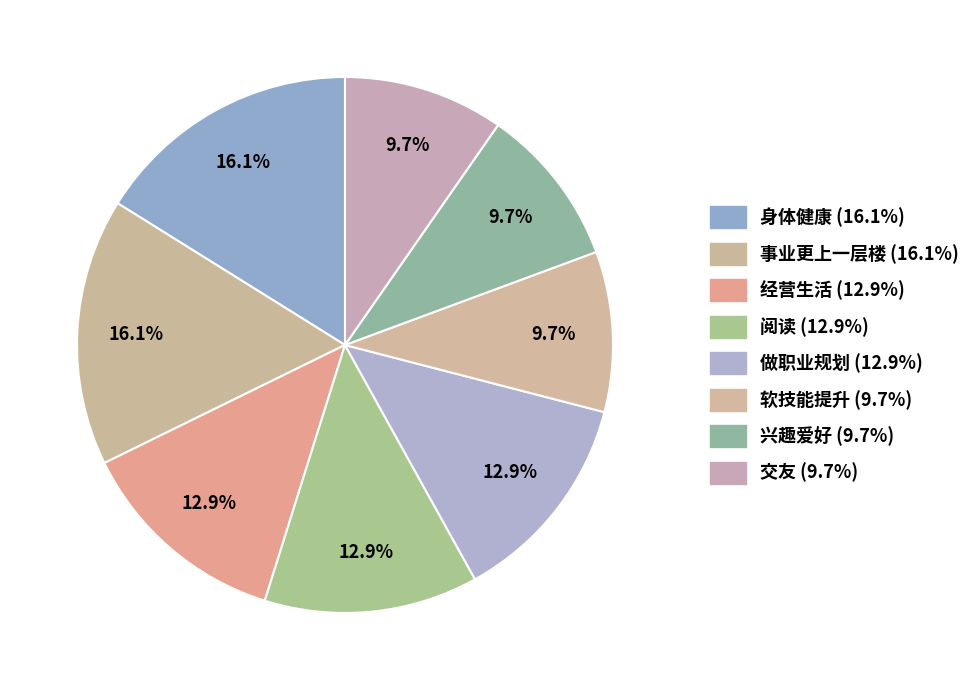

Between 事业更上一层楼 and 经营生活, which is larger?

事业更上一层楼